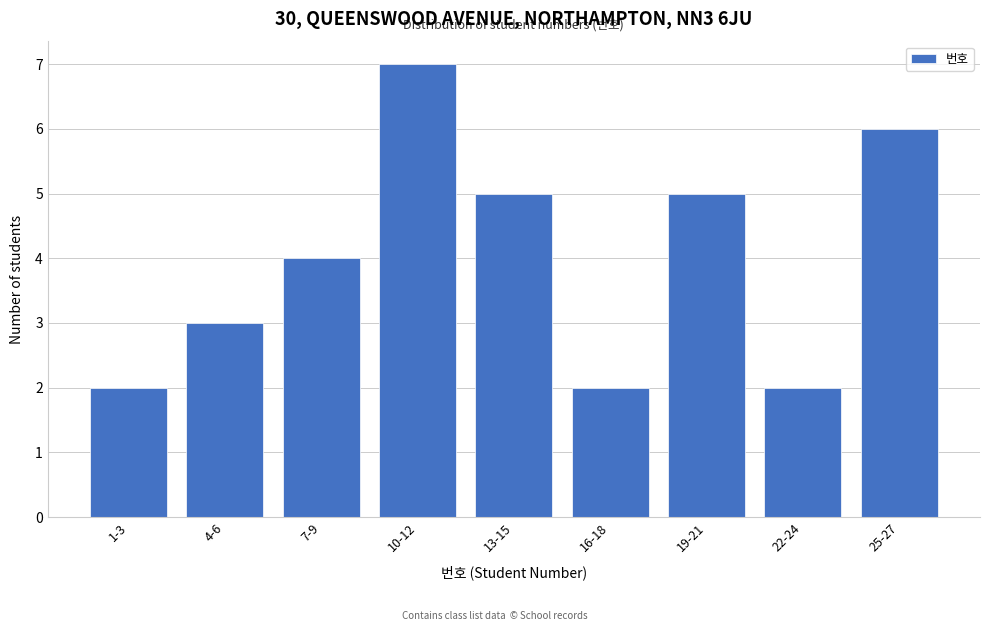

Reading right to left, what are all the values shown in this chart?

25-27=6	22-24=2	19-21=5	16-18=2	13-15=5	10-12=7	7-9=4	4-6=3	1-3=2